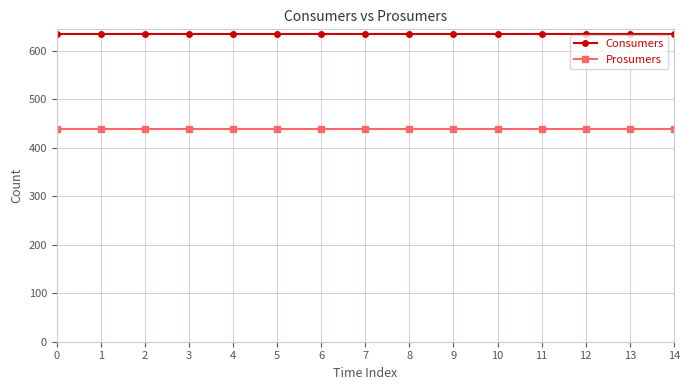

What is the spread (max minus min) of values at 9?

195